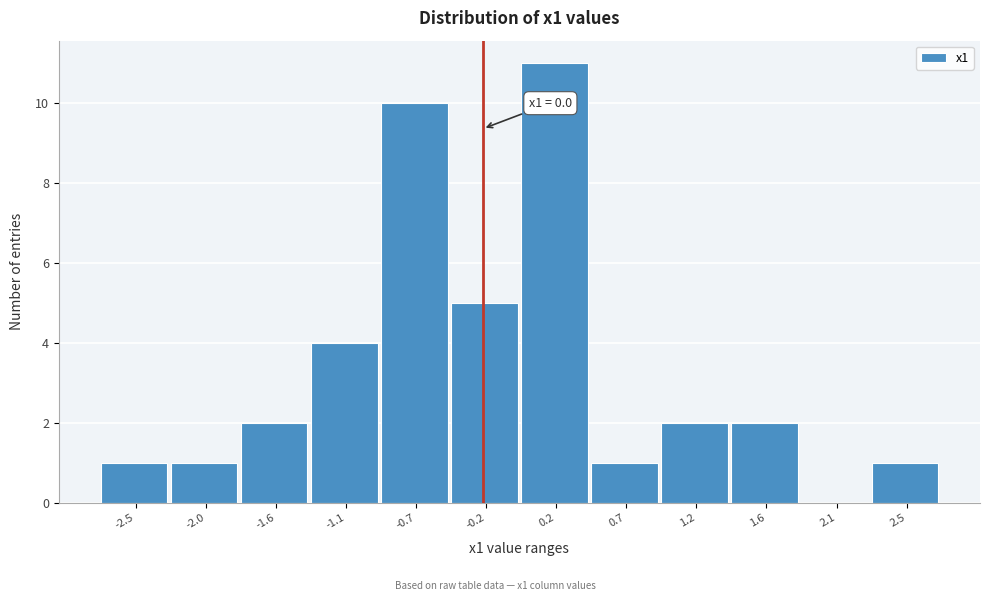

Reading left to right, what are all the values shown in this chart?

-2.5=1	-2.0=1	-1.6=2	-1.1=4	-0.7=10	-0.2=5	0.2=11	0.7=1	1.2=2	1.6=2	2.1=0	2.5=1